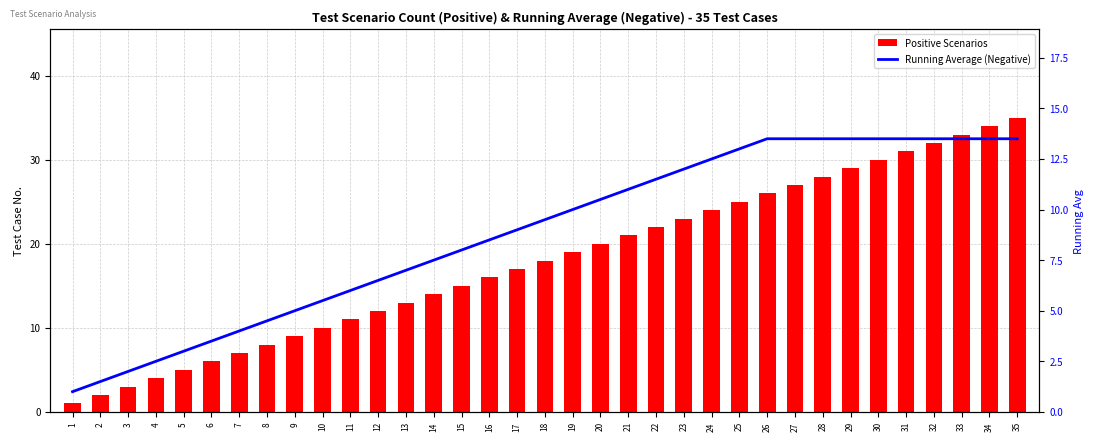

Is it true that Running Average (Negative) equals 8.4 at 11?

False